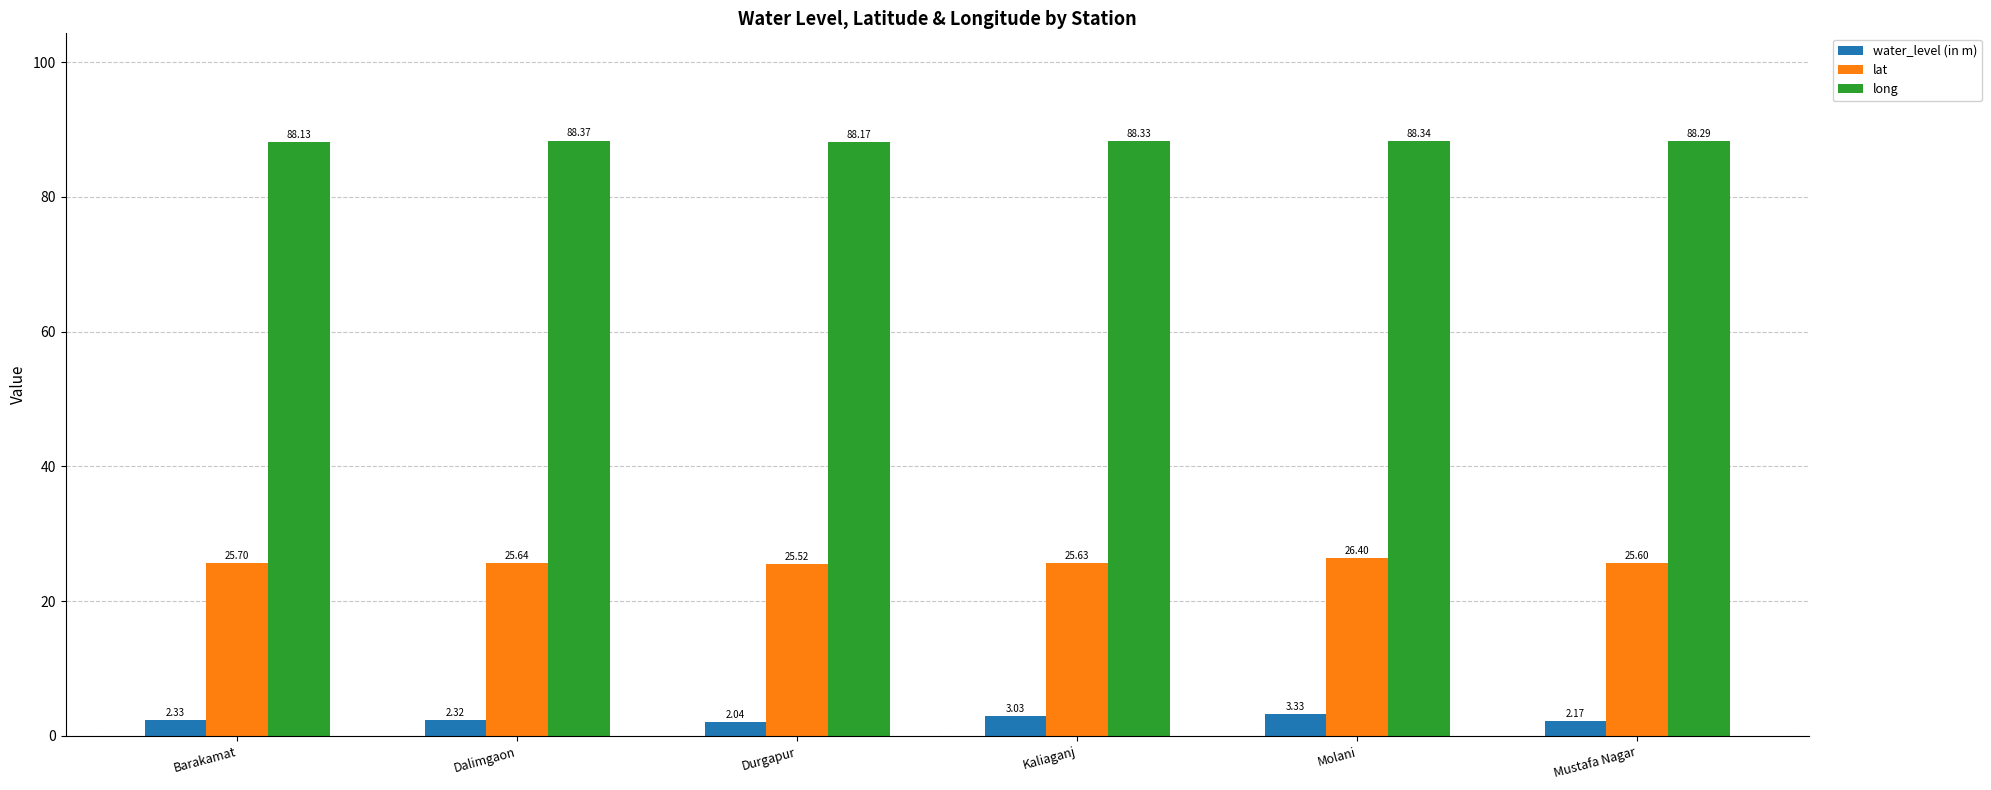

What is the difference between the second highest and second lowest values in the water_level (in m) series?

0.9